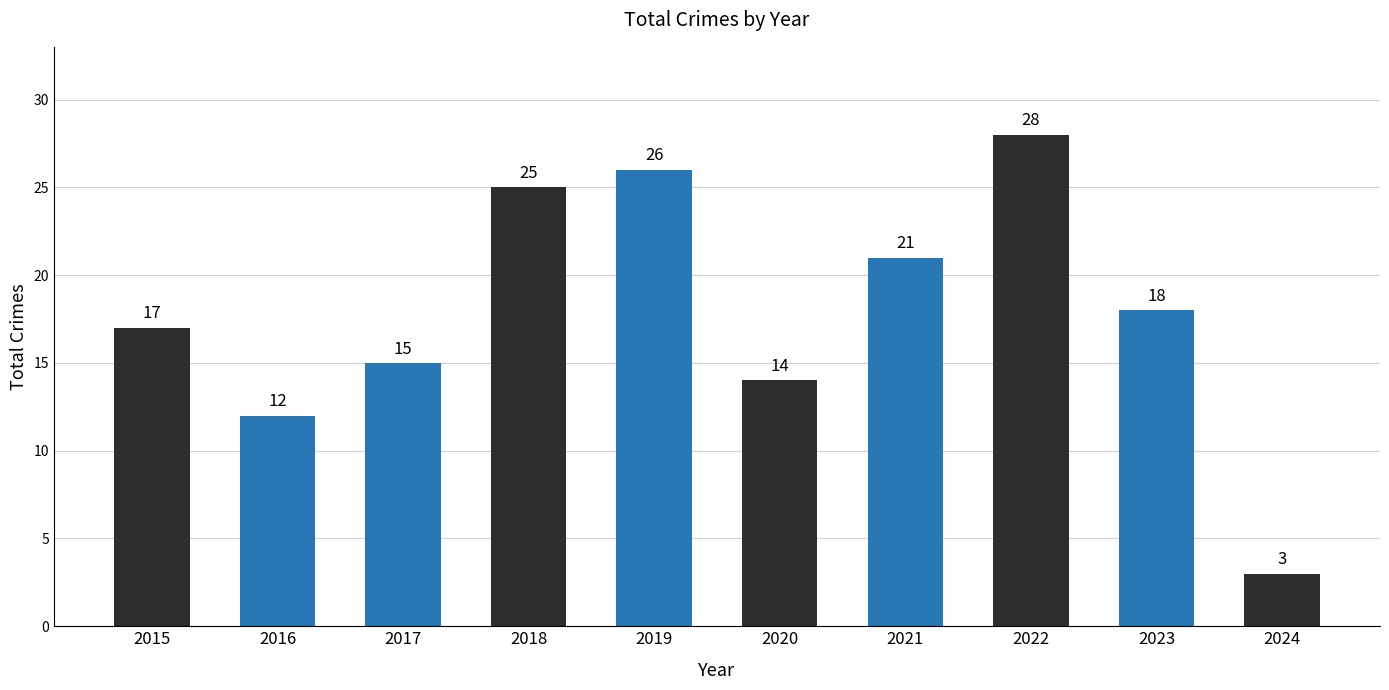

What is the change in value from 2016 to 2017?

+3